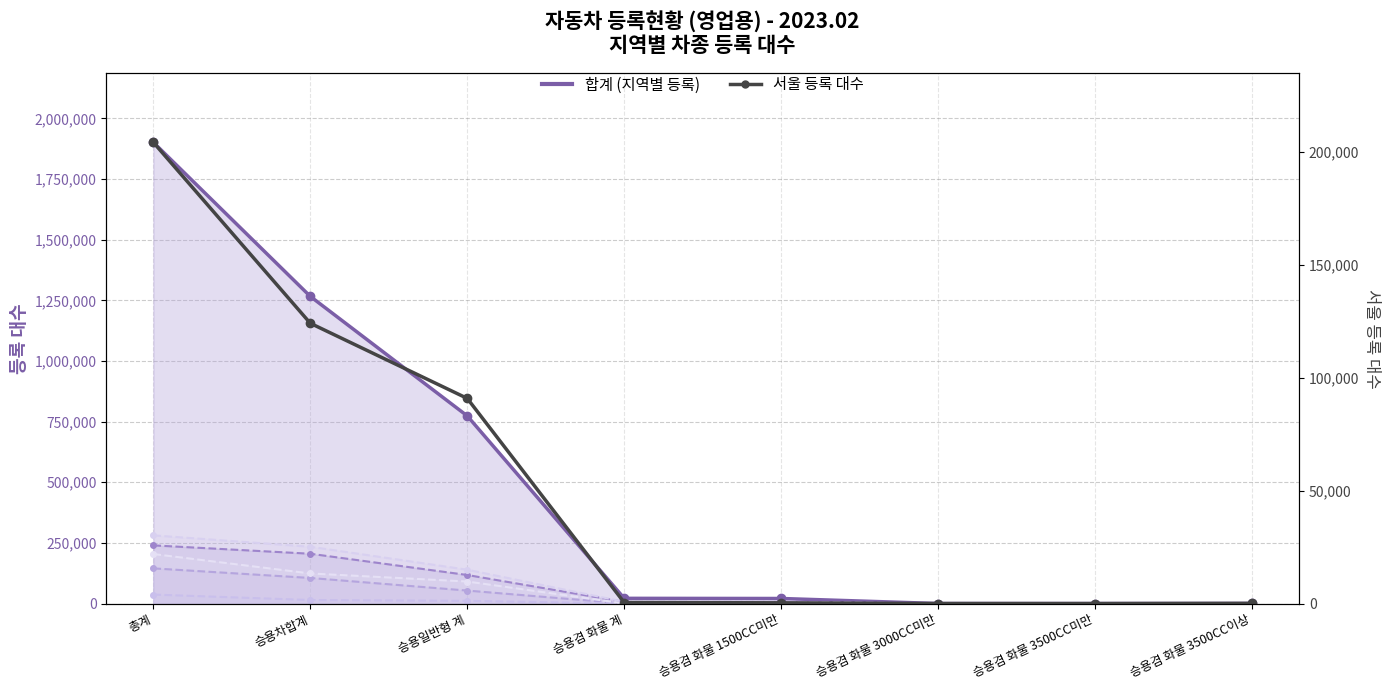

At which category is the sum across all series the highest?

총계